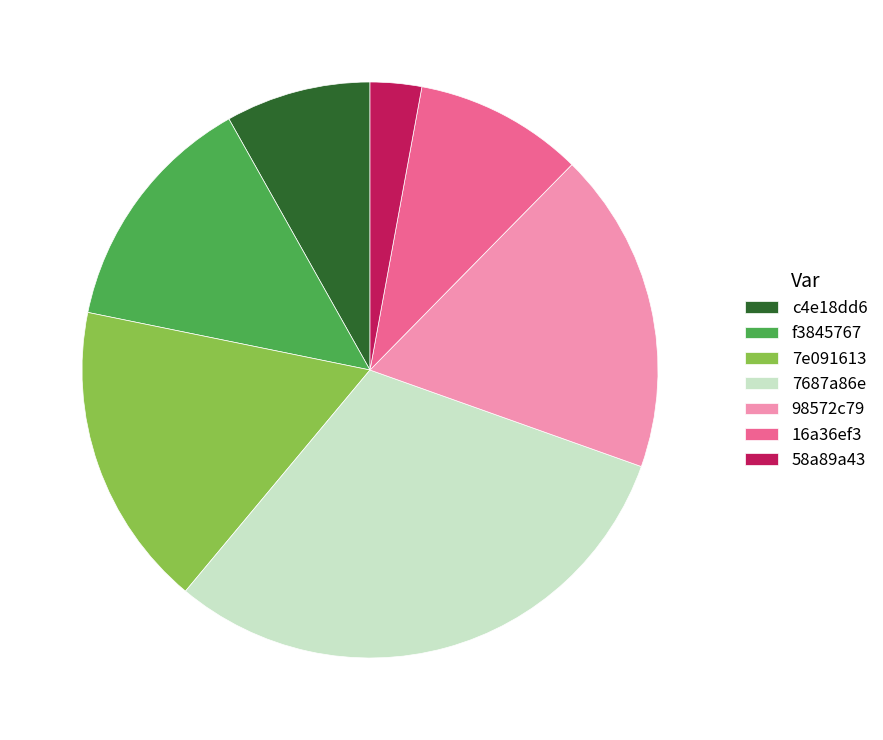

Is there a majority slice in this chart?

No